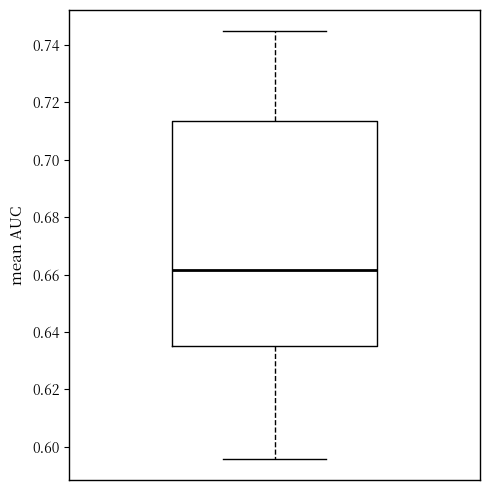

Read this box plot against the y-axis: the position of the median line, the range covered by the box, and the ends of both whiskers. The values are not printed on the chart, so give them approximately, as read against the axis.

median 0.662, box 0.636 to 0.714, whiskers 0.596 to 0.744